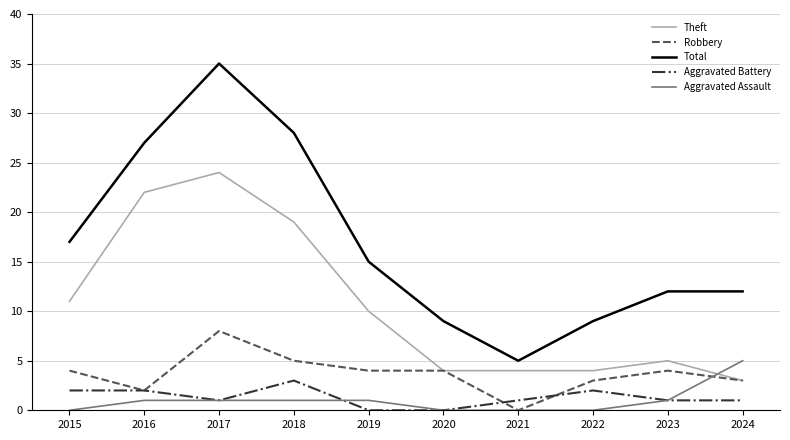

True or false: Aggravated Battery and Total cross at least once.

False